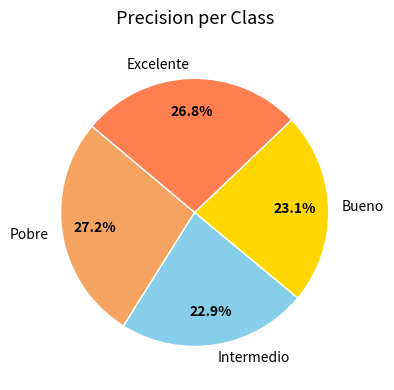

What is the total percentage of Bueno and Excelente?

49.9%